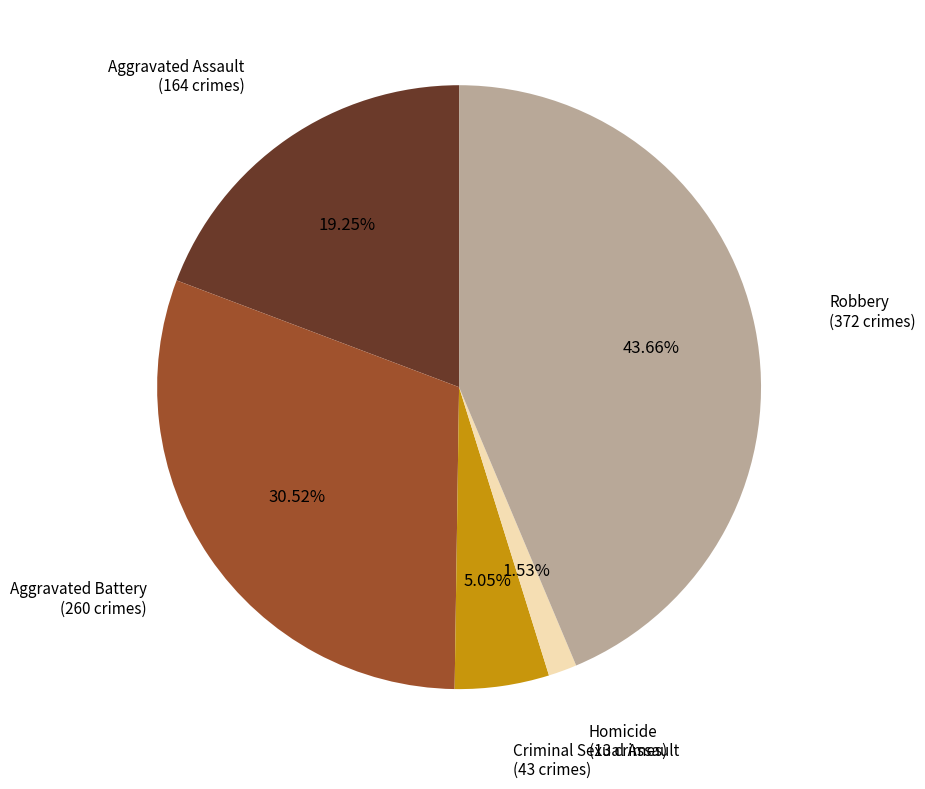

Is there a majority slice in this chart?

No